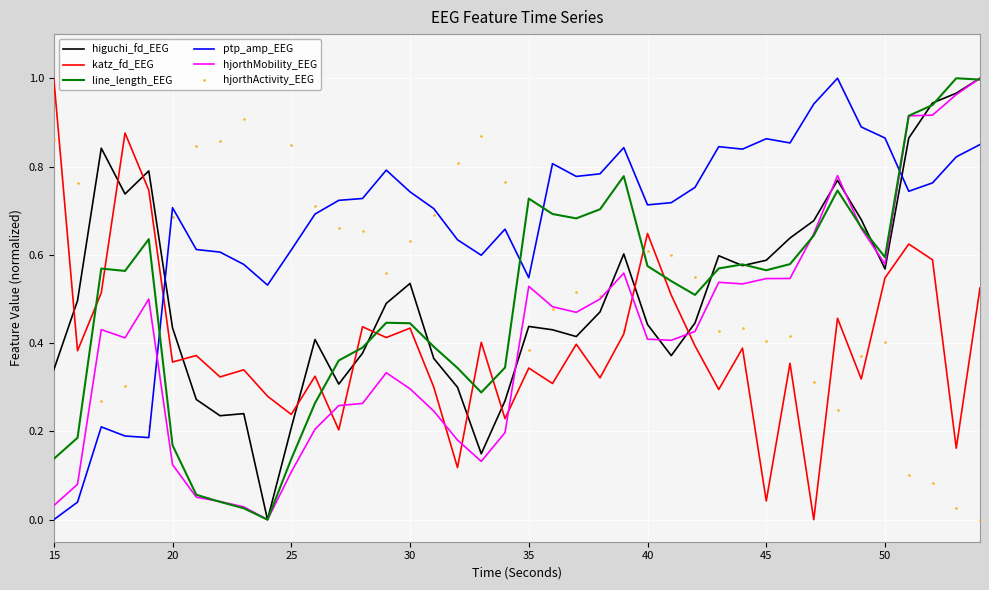

At how many categories does at least one series exceed 0?

40